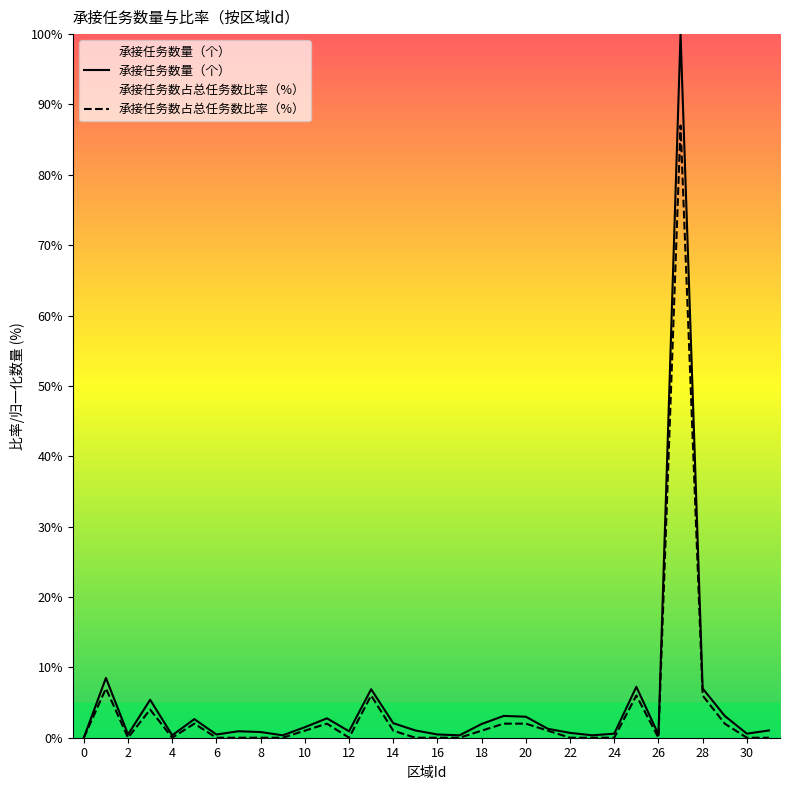

True or false: 承接任务数量（个） has a value of 0.0 at 0.

True